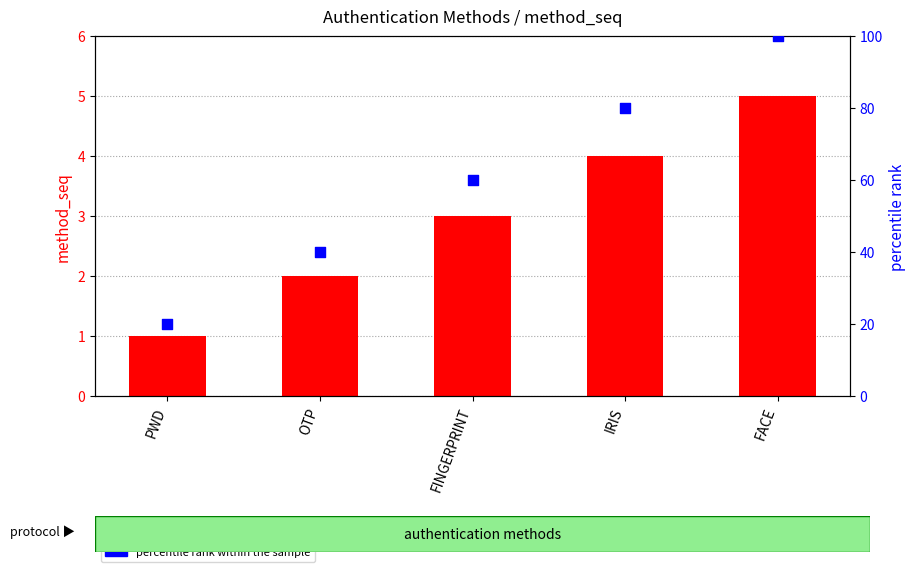

At how many categories does at least one series exceed 86?

1